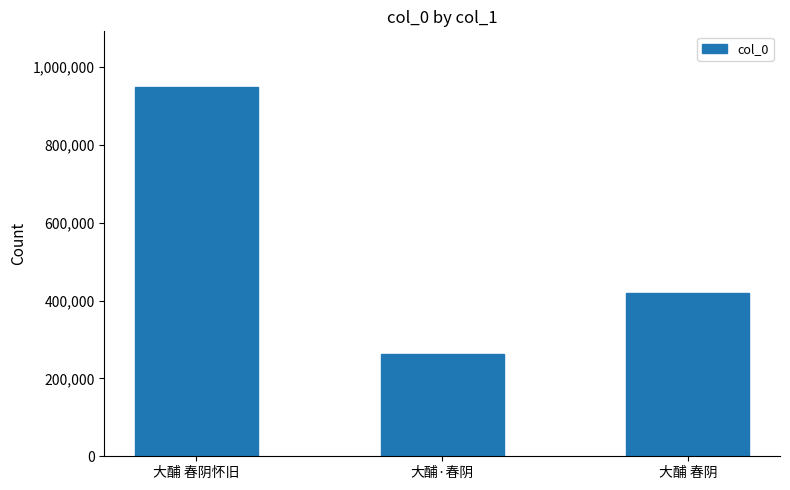

Does the chart contain stacked bars?

No